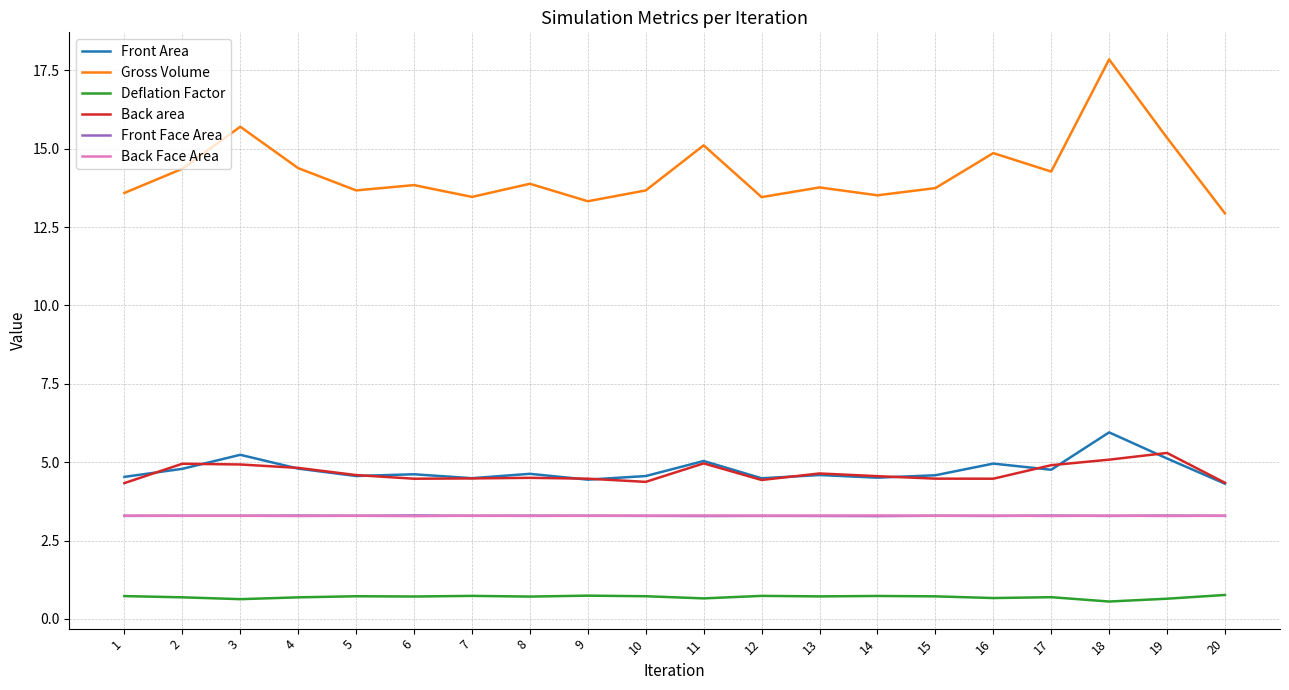

Which series has the largest total across all categories?

Gross Volume